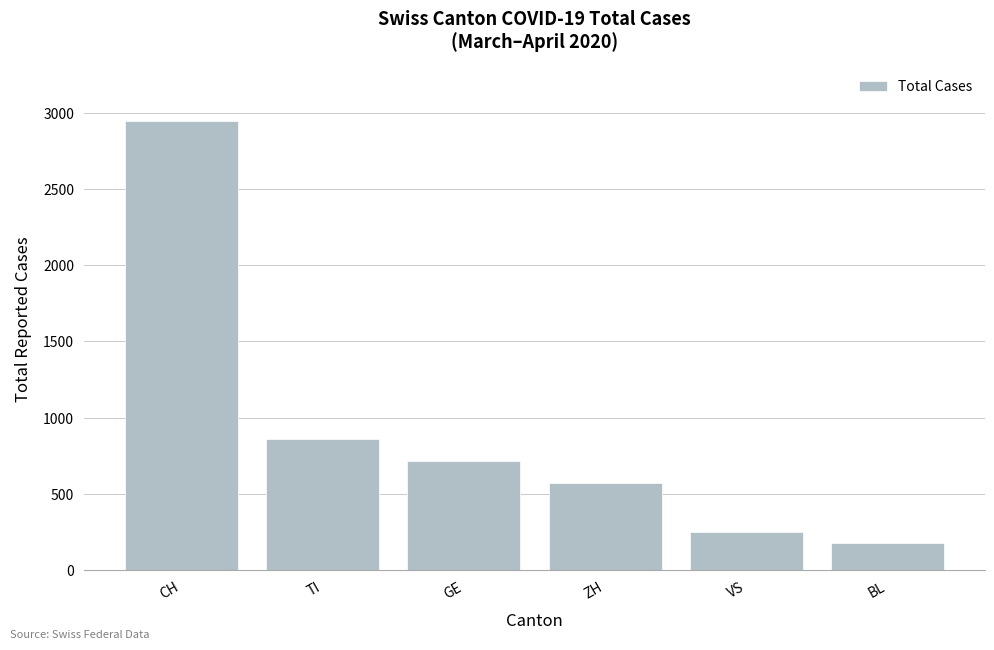

Where does the data first go above 713?

CH